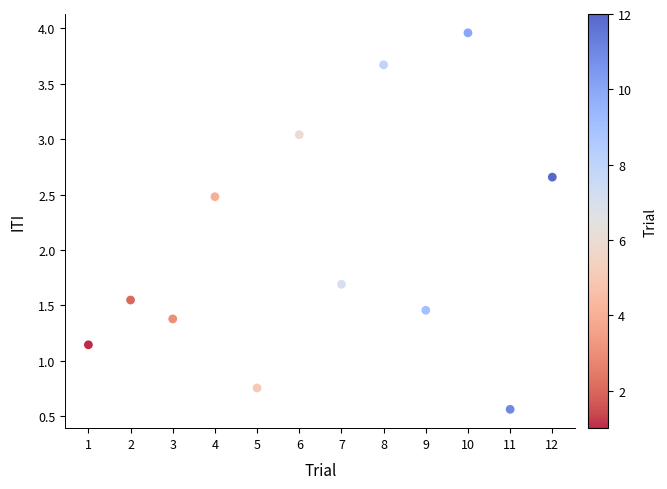

What is the range of Y values (max minus min)?

3.4